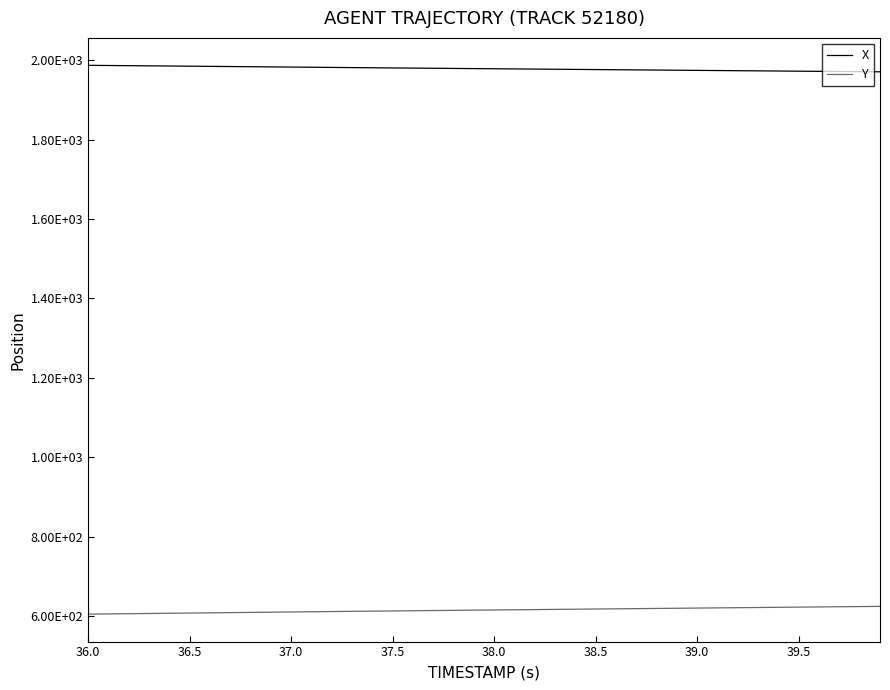

List the series in order of their peak value, highest first.

X, Y